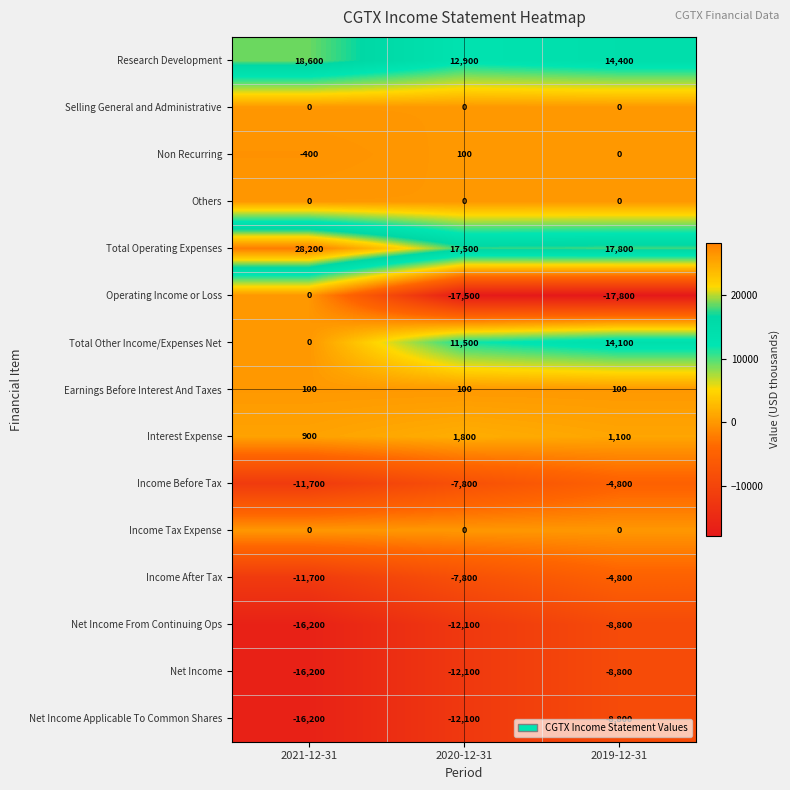

What is the difference between the maximum and second lowest values in the Income After Tax series?

3000